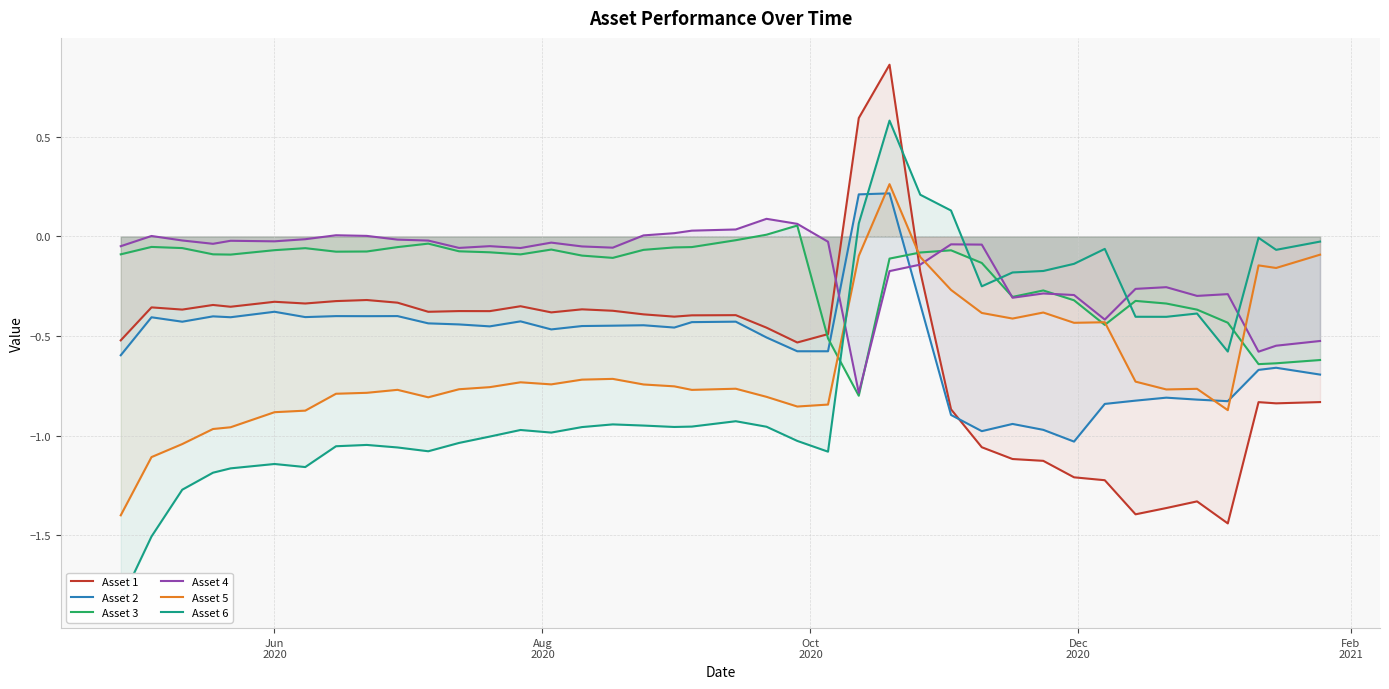

How many intersections are there between Asset 1 and Asset 5?

1